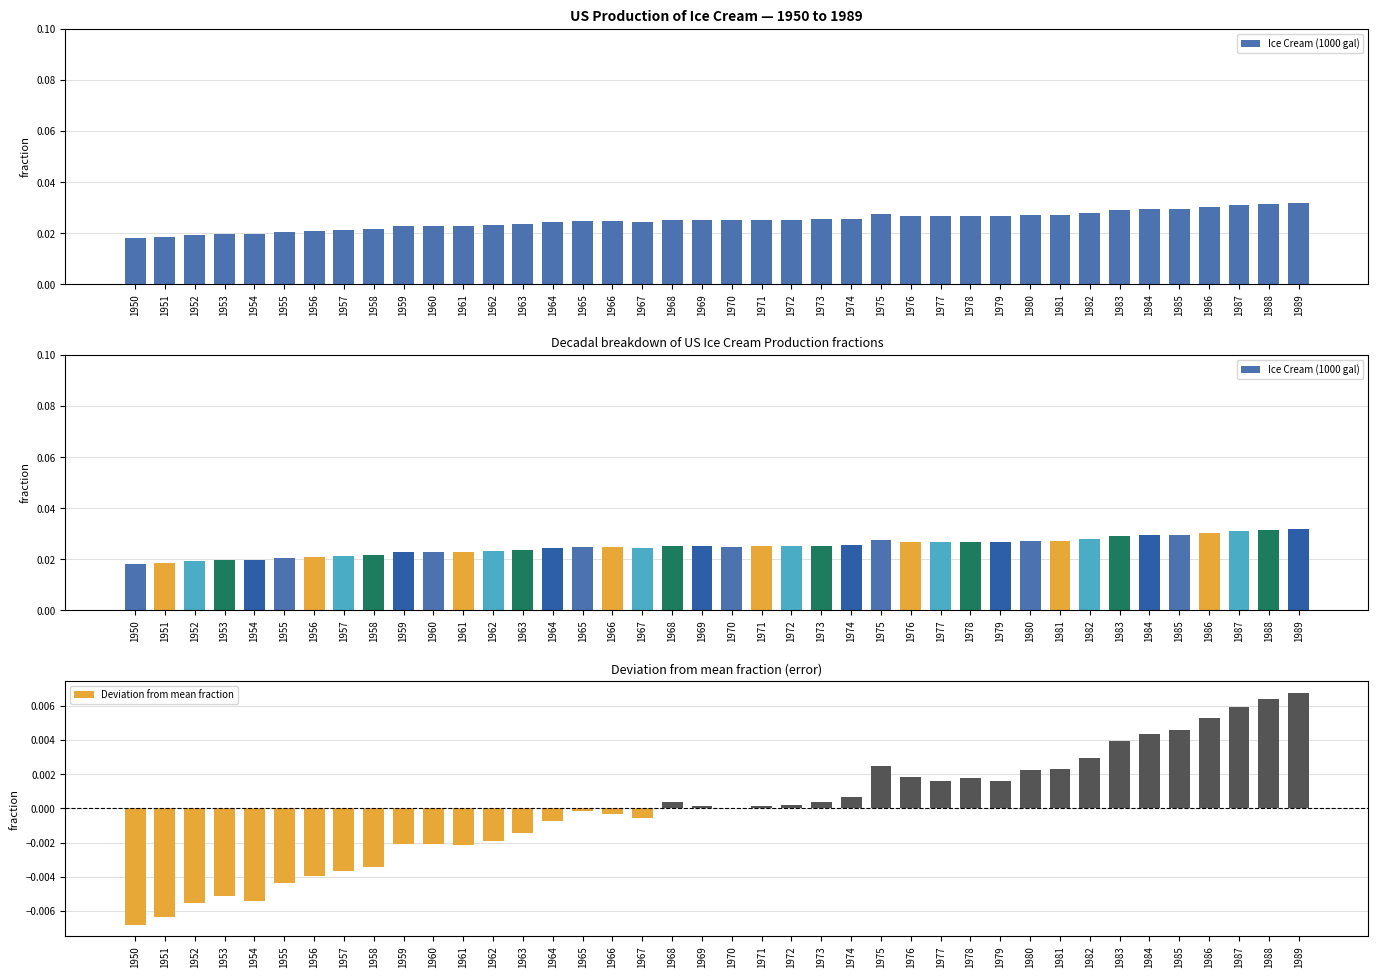

Where is Deviation from mean fraction nearest to the value 0?

1970